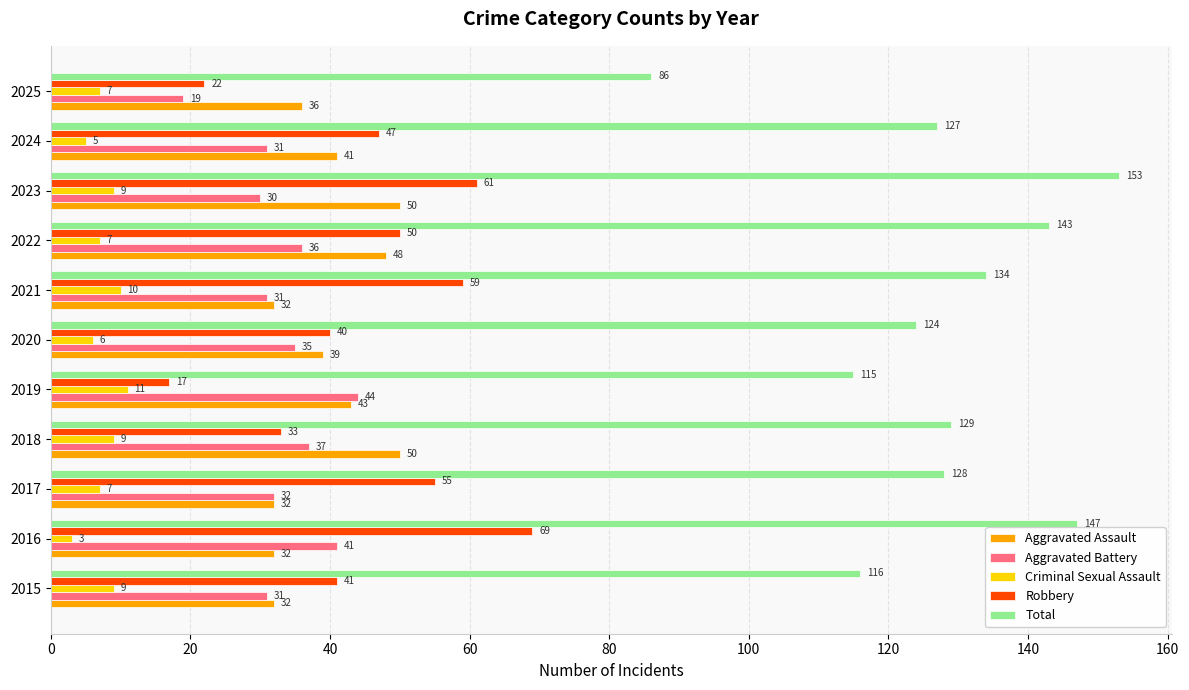

What is the sum of all Aggravated Battery values?

367